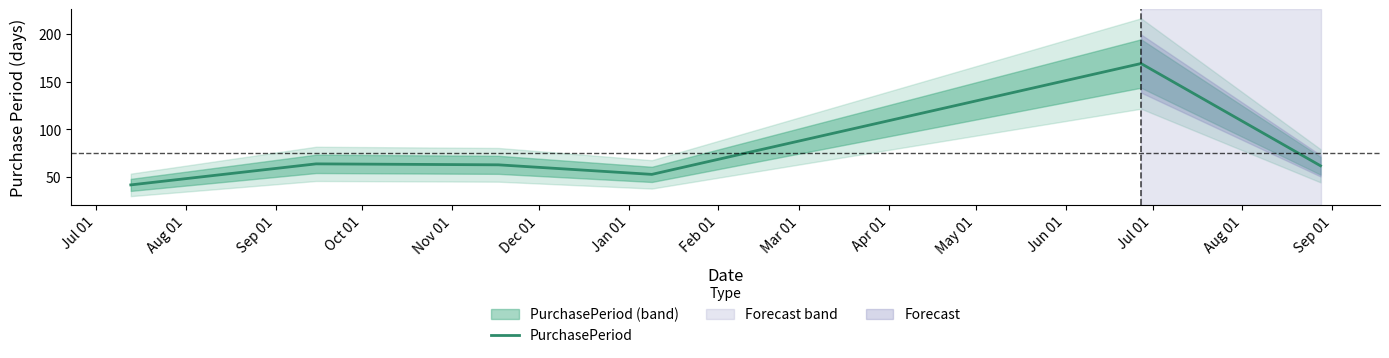

What is the highest value of the PurchasePeriod series?

169